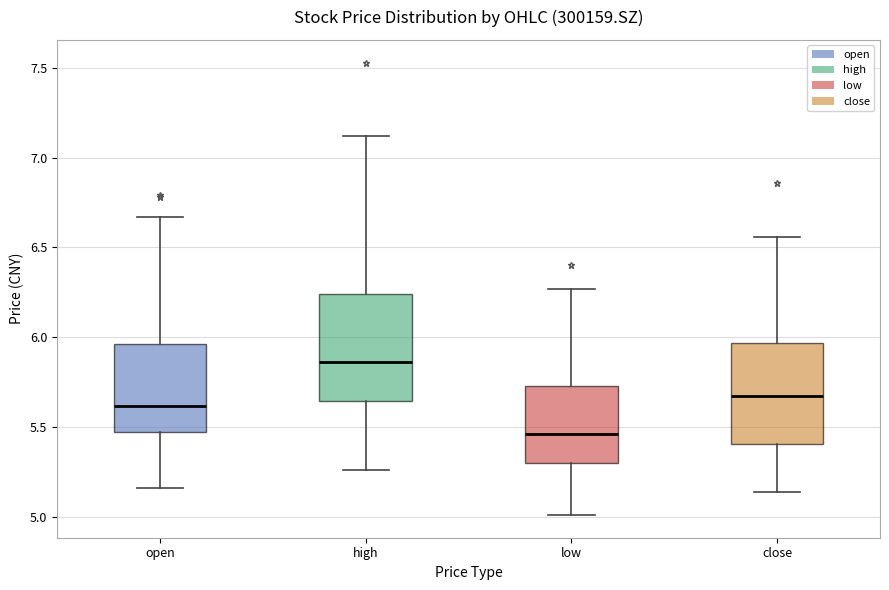

Which box has the highest median line?

high